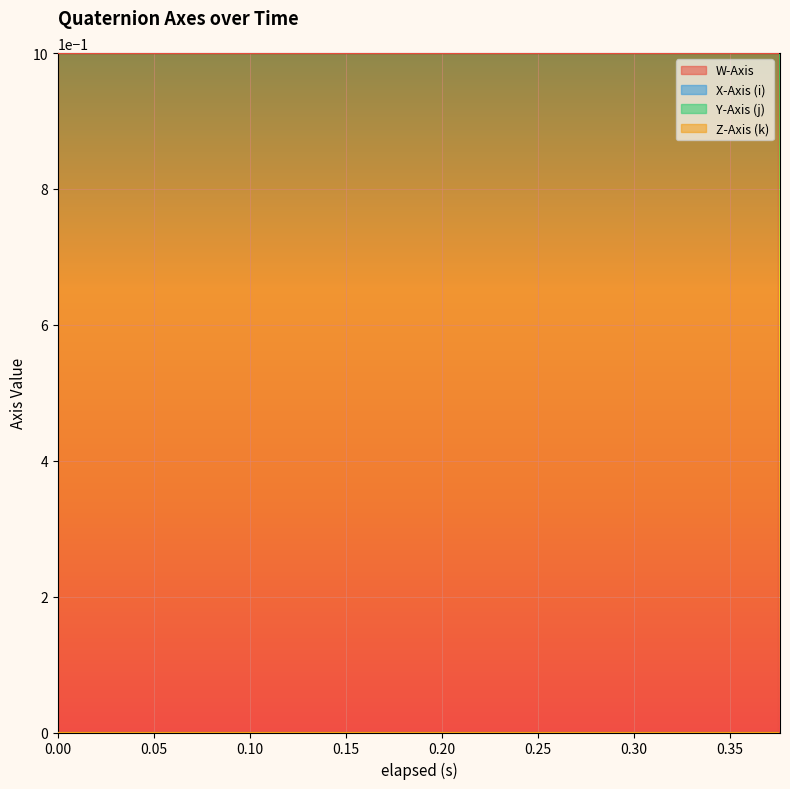

True or false: X-Axis (i) and W-Axis intersect in this chart.

False